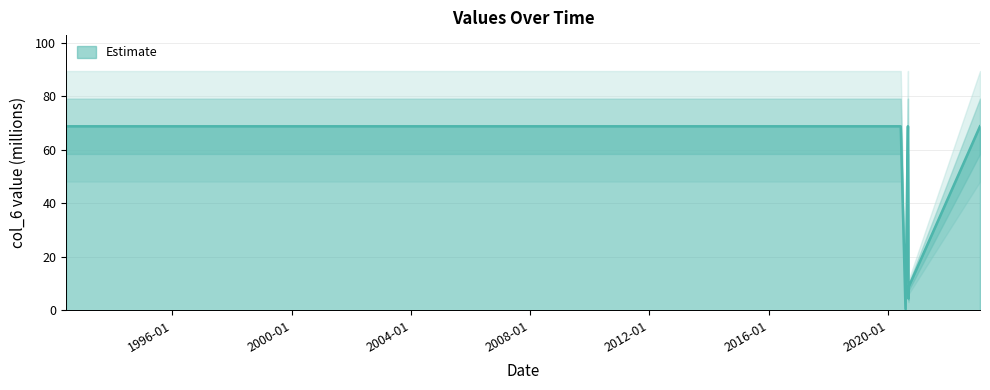

What is the difference between the second highest and second lowest values?

64.3